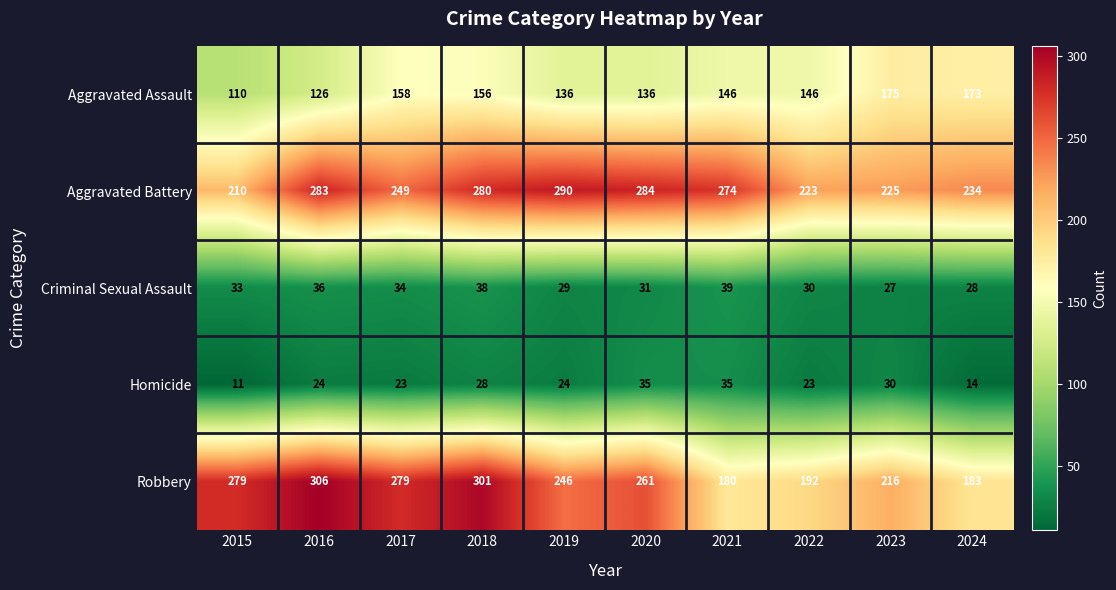

Which label corresponds to the largest value in the chart?

2016